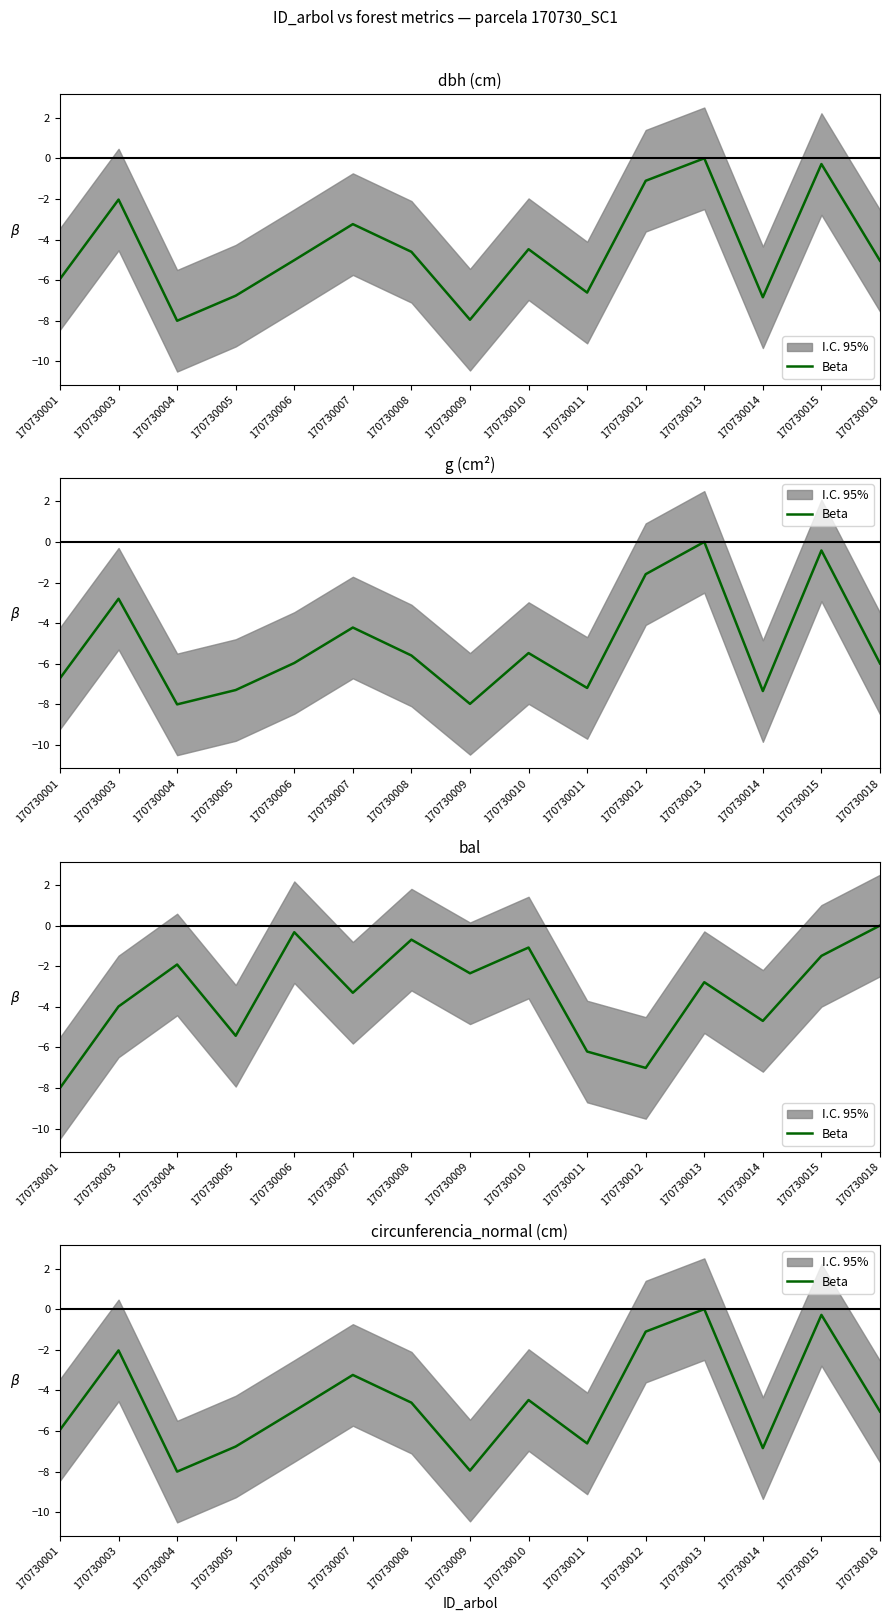

Which category has the highest value across all series?

170730013